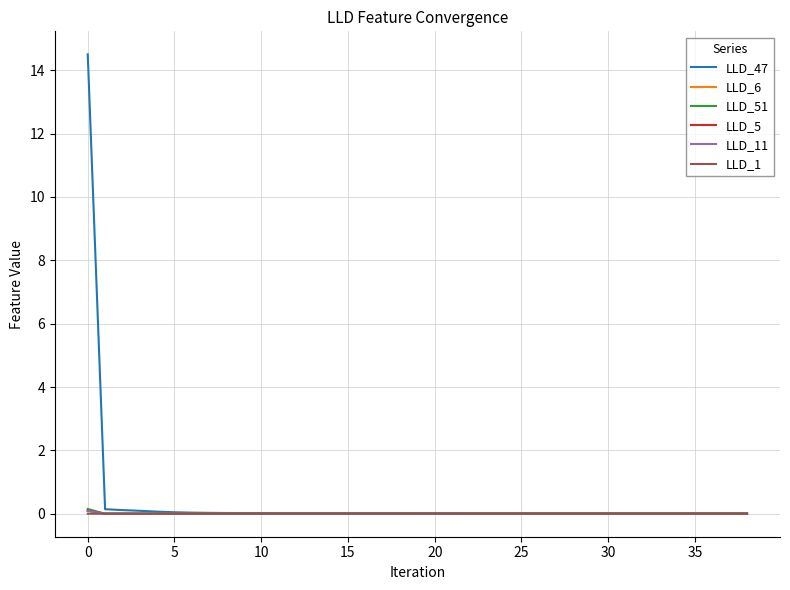

Does the chart display data point markers on the line(s)?

No